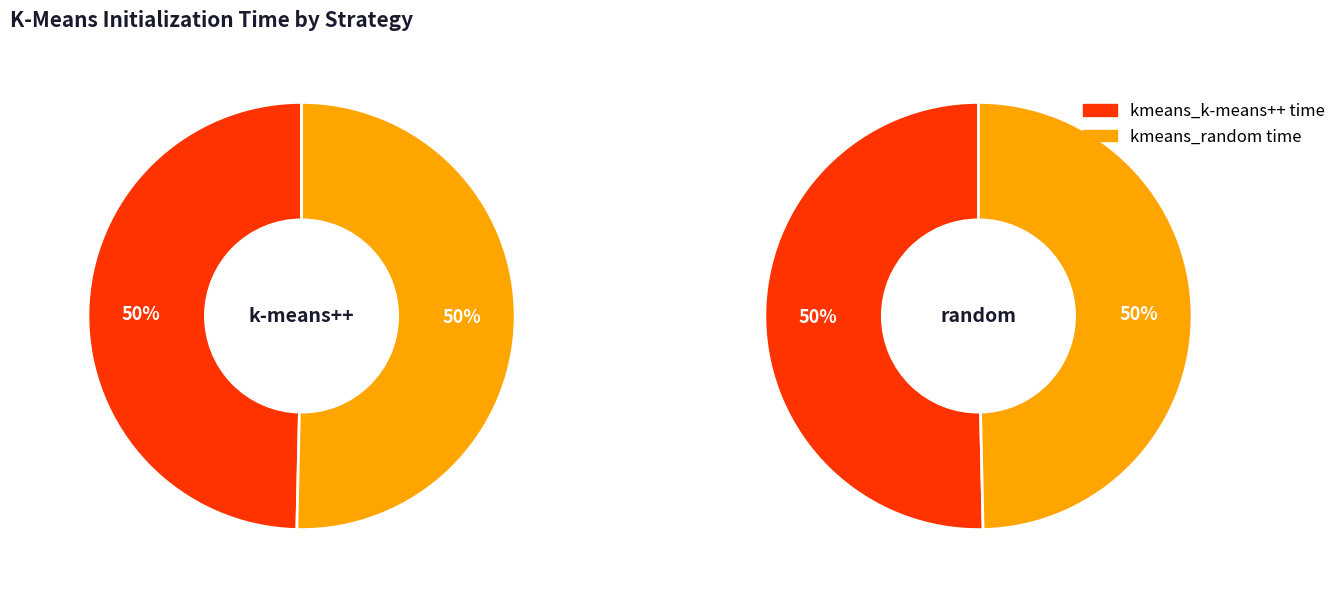

Does kmeans_k-means++ account for over 50% of the chart?

No